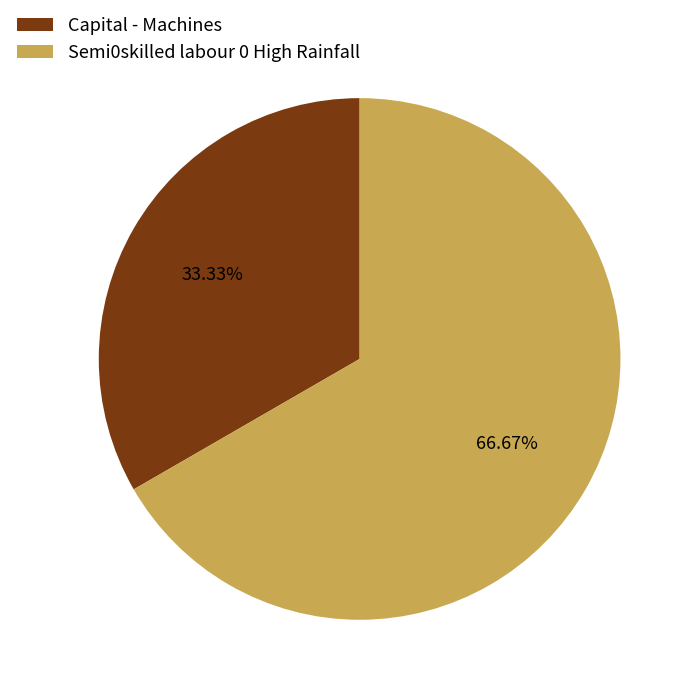

Is there a majority slice in this chart?

Yes